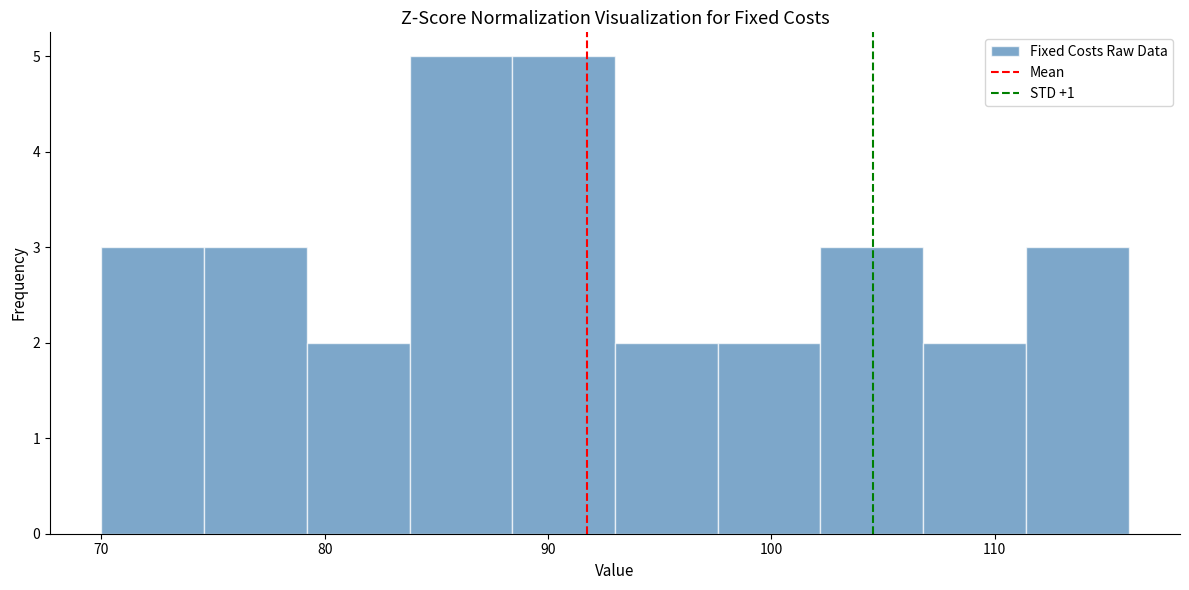

Reading left to right, transcribe this chart: for each bar, give the range it covers on the x-axis and its height. Neither the bar edges nor the heights are printed on the chart, so give them approximately, as read against the axes.

70.0 to 74.6: 3
74.6 to 79.2: 3
79.2 to 83.8: 2
83.8 to 88.4: 5
88.4 to 93.0: 5
93.0 to 97.6: 2
97.6 to 102.2: 2
102.2 to 106.8: 3
106.8 to 111.4: 2
111.4 to 116.0: 3